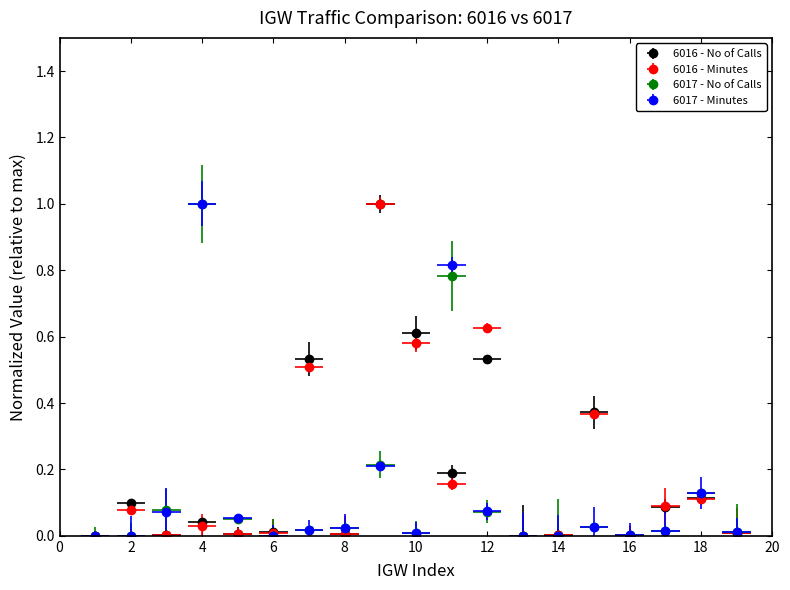

Which series has the widest spread of values?

6017 - No of Calls